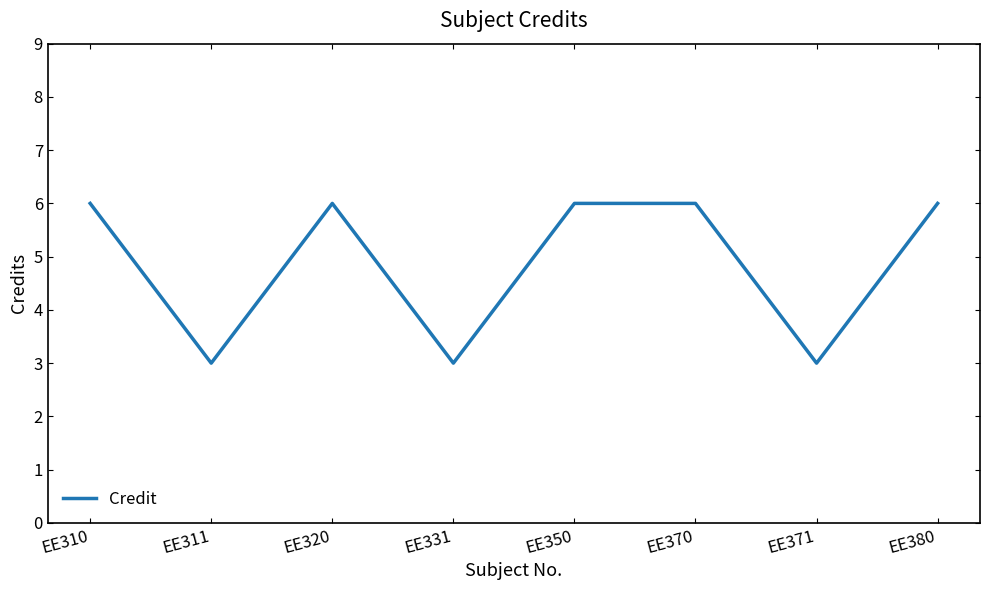

At which category does the data reach its first local valley?

EE311